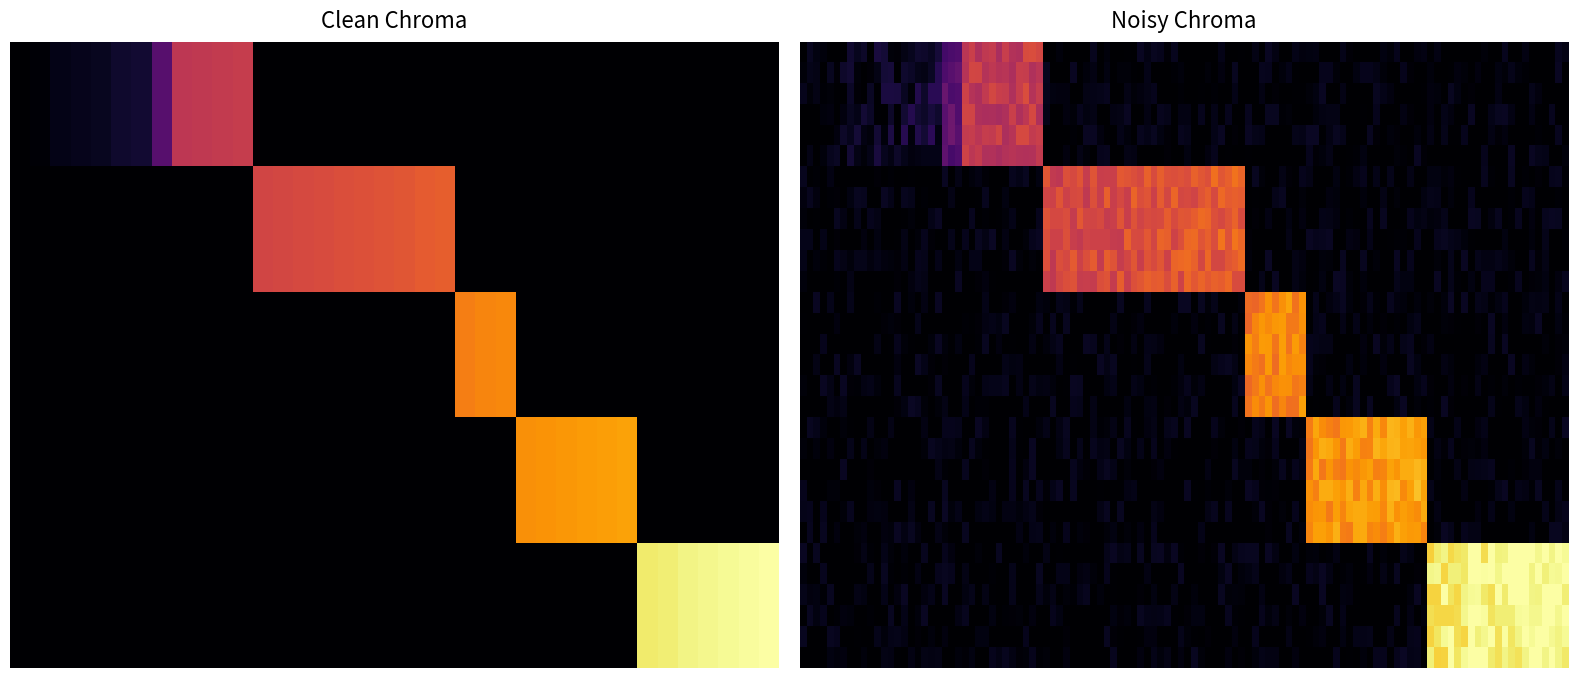

How many data points does each series have?

12